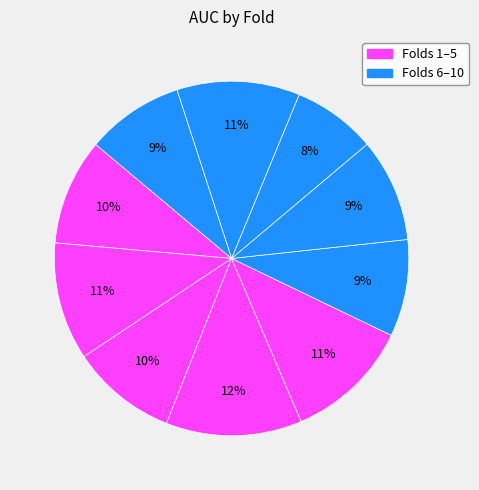

Count the number of slices in the pie.

10